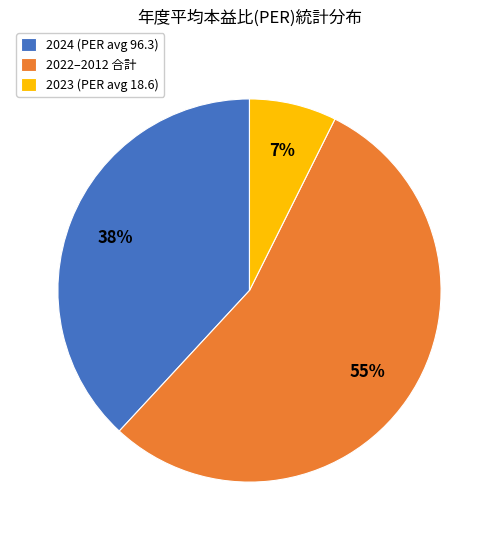

Combined, do 2022–2012 合計 and 2023 (PER avg 18.6) account for over 50%?

Yes